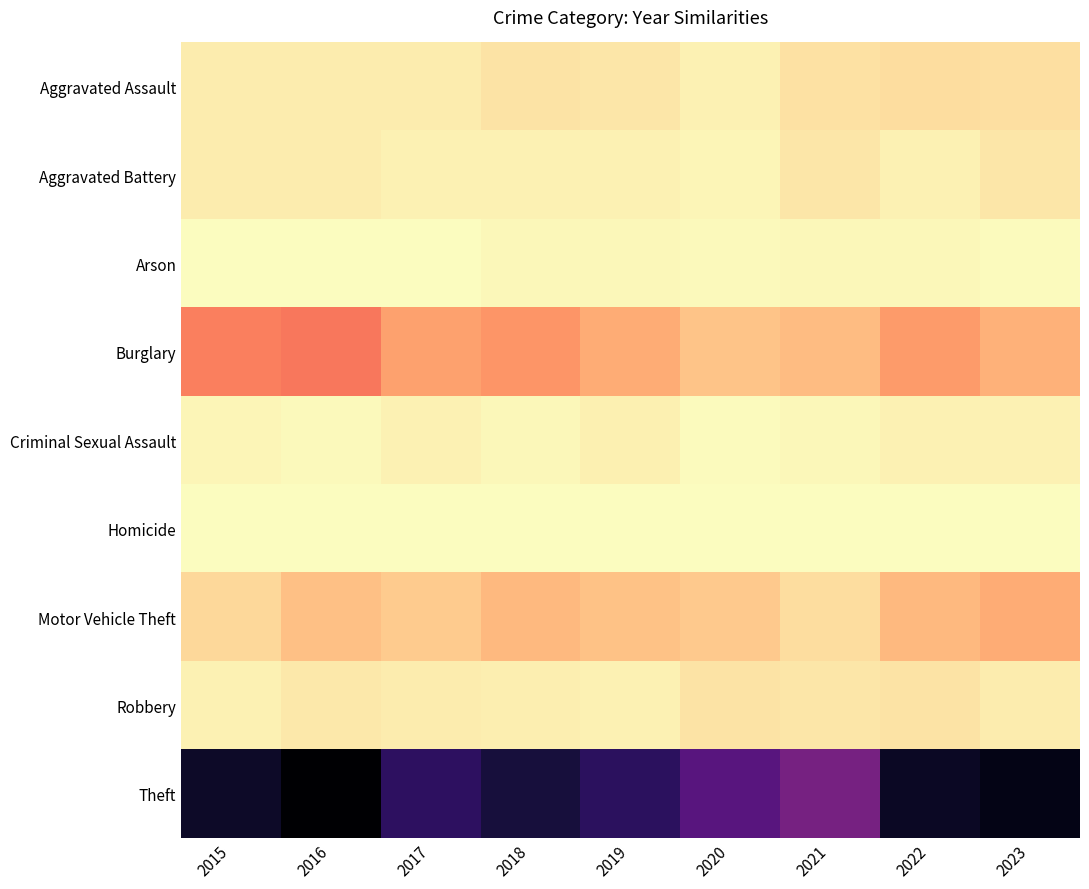

Reading right to left, what are all the values shown in this chart?

Aggravated Assault: 2023=22	2022=23	2021=21	2020=9	2019=16	2018=19	2017=12	2016=13	2015=12
Aggravated Battery: 2023=16	2022=9	2021=17	2020=6	2019=8	2018=8	2017=9	2016=13	2015=13
Arson: 2023=2	2022=4	2021=4	2020=3	2019=4	2018=4	2017=1	2016=0	2015=1
Burglary: 2023=54	2022=70	2021=47	2020=42	2019=58	2018=75	2017=67	2016=96	2015=90
Criminal Sexual Assault: 2023=8	2022=8	2021=5	2020=2	2019=10	2018=4	2017=9	2016=3	2015=6
Homicide: 2023=0	2022=0	2021=0	2020=1	2019=0	2018=0	2017=1	2016=1	2015=0
Motor Vehicle Theft: 2023=58	2022=50	2021=23	2020=37	2019=43	2018=50	2017=36	2016=44	2015=27
Robbery: 2023=12	2022=19	2021=16	2020=19	2019=9	2018=11	2017=13	2016=15	2015=8
Theft: 2023=323	2022=314	2021=221	2020=245	2019=281	2018=300	2017=280	2016=337	2015=311